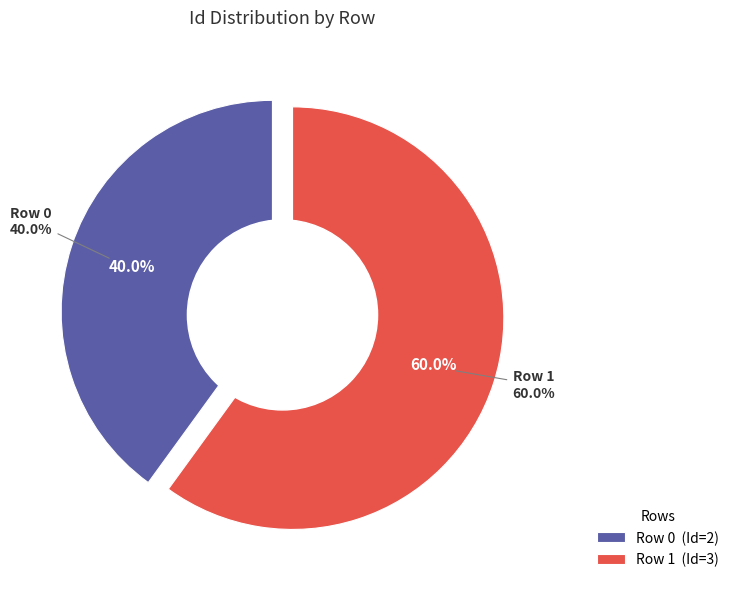

Does Row 1 account for over 50% of the chart?

Yes